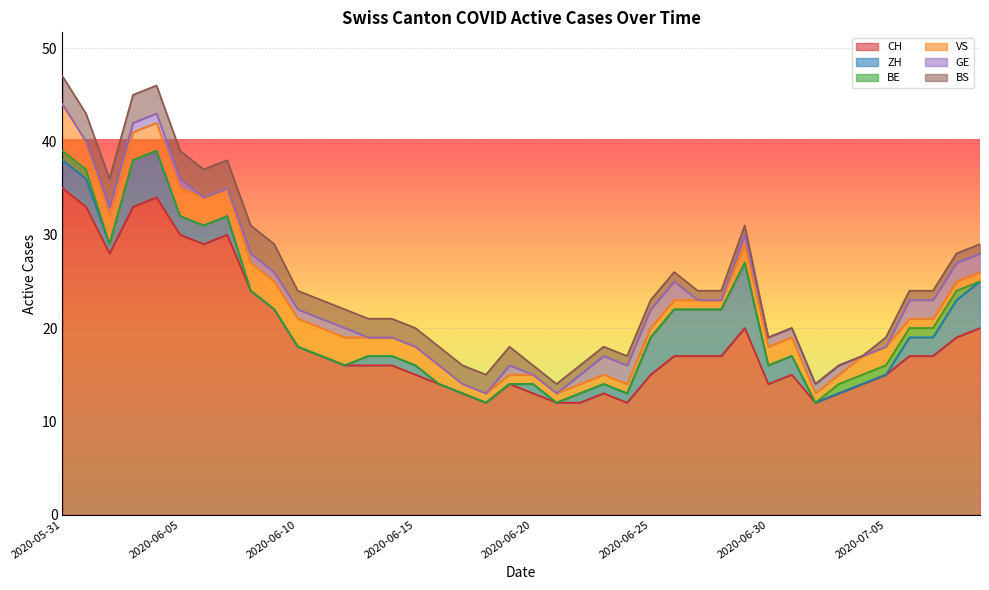

What is the maximum value shown in the chart?

35